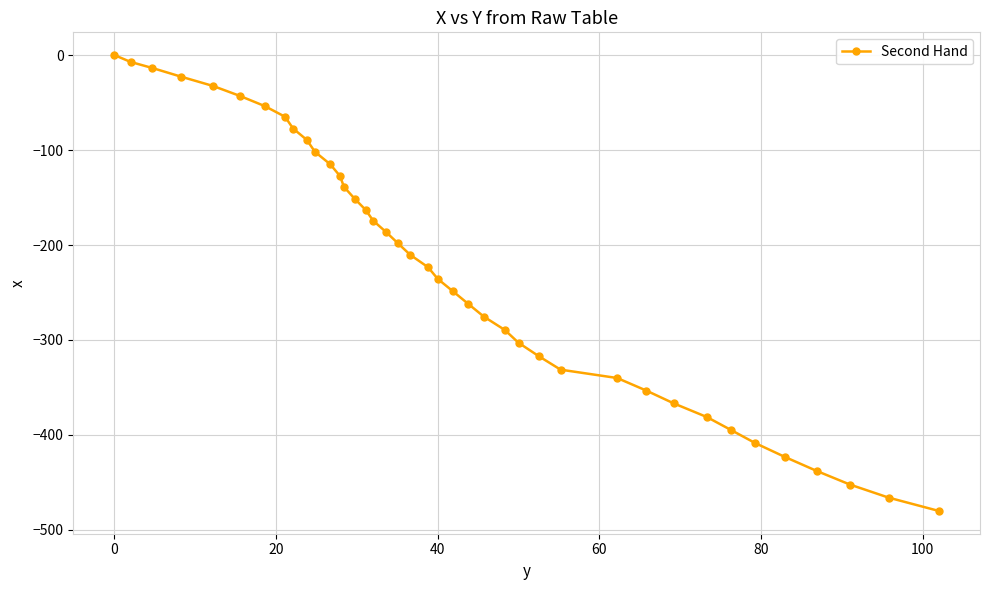

What is the value of the 20th point from the left?

-210.4